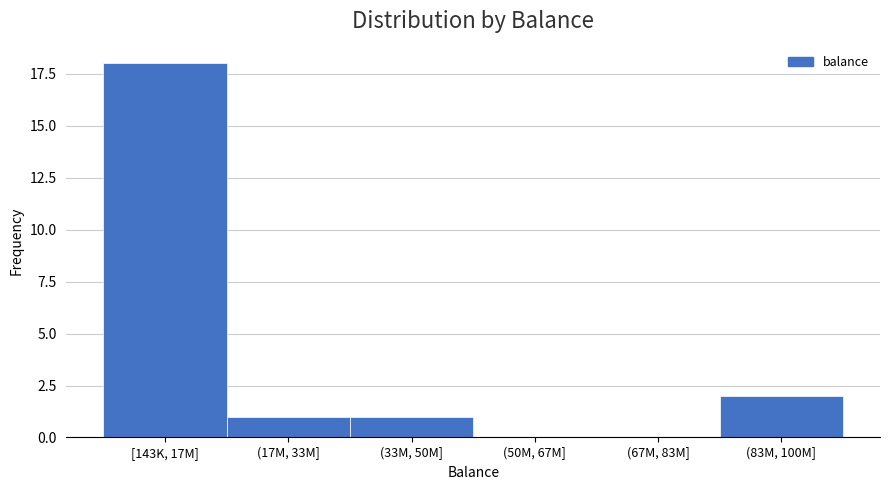

Reading left to right, what are all the values shown in this chart?

[143K, 17M]=18	(17M, 33M]=1	(33M, 50M]=1	(50M, 67M]=0	(67M, 83M]=0	(83M, 100M]=2